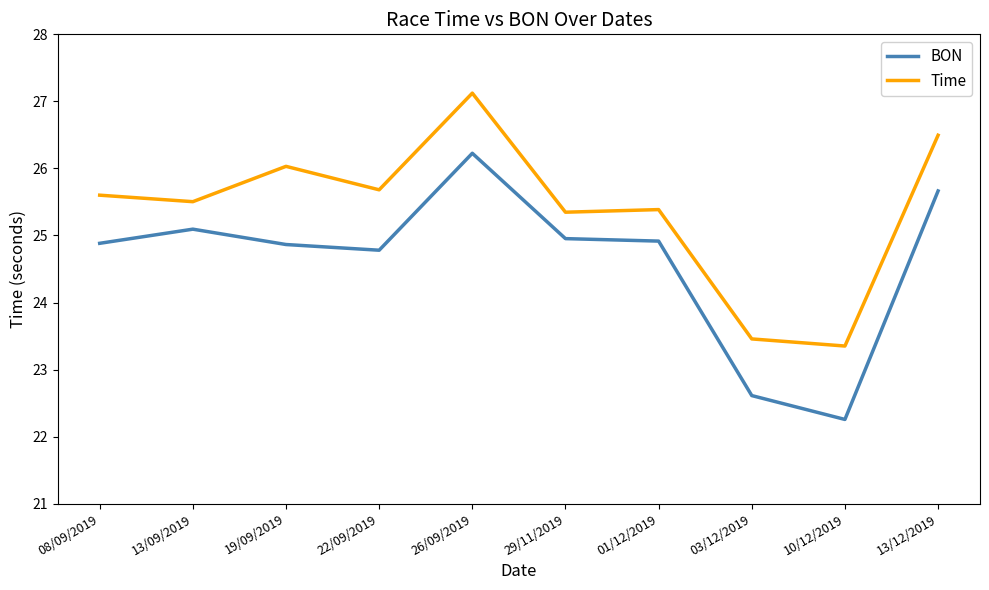

How many lines are shown in the chart?

2